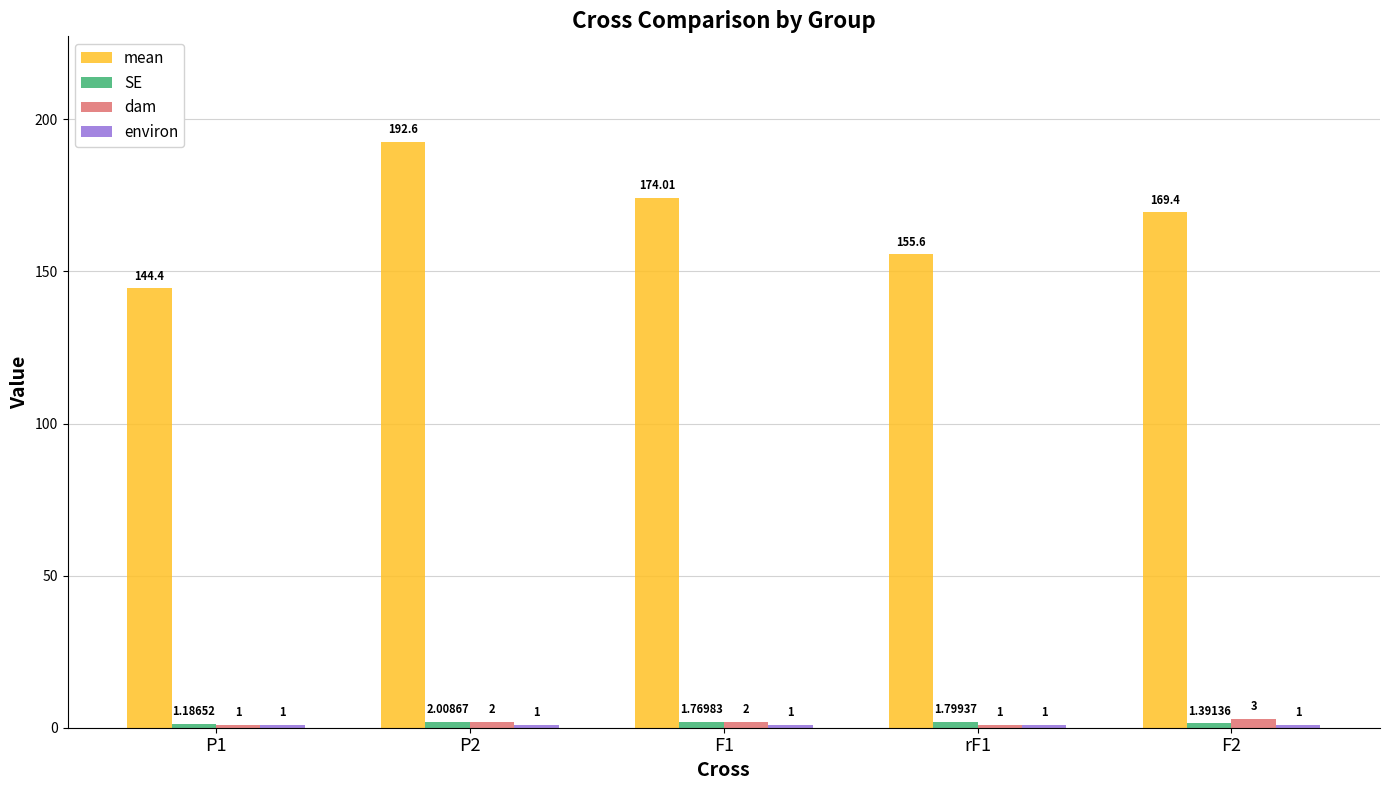

What is the label of the 4th bar from the left?

rF1